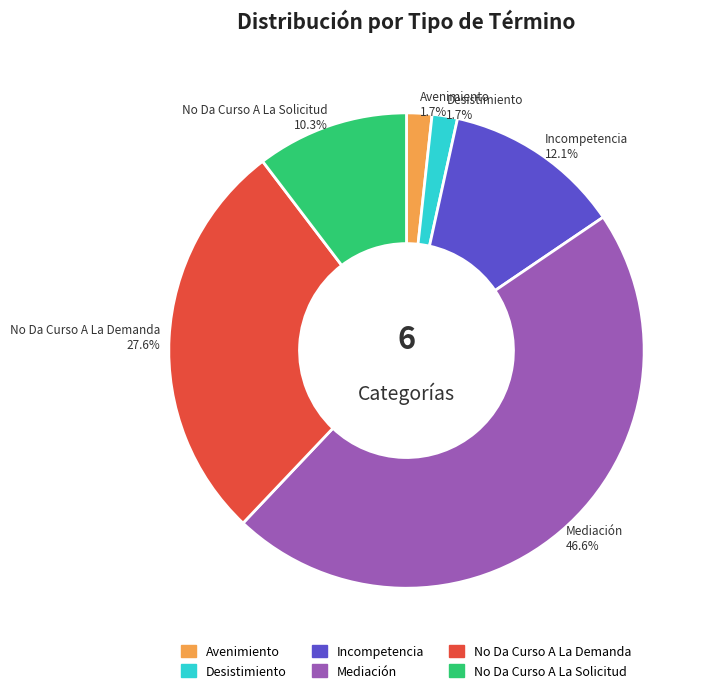

Does any single category account for the majority?

No